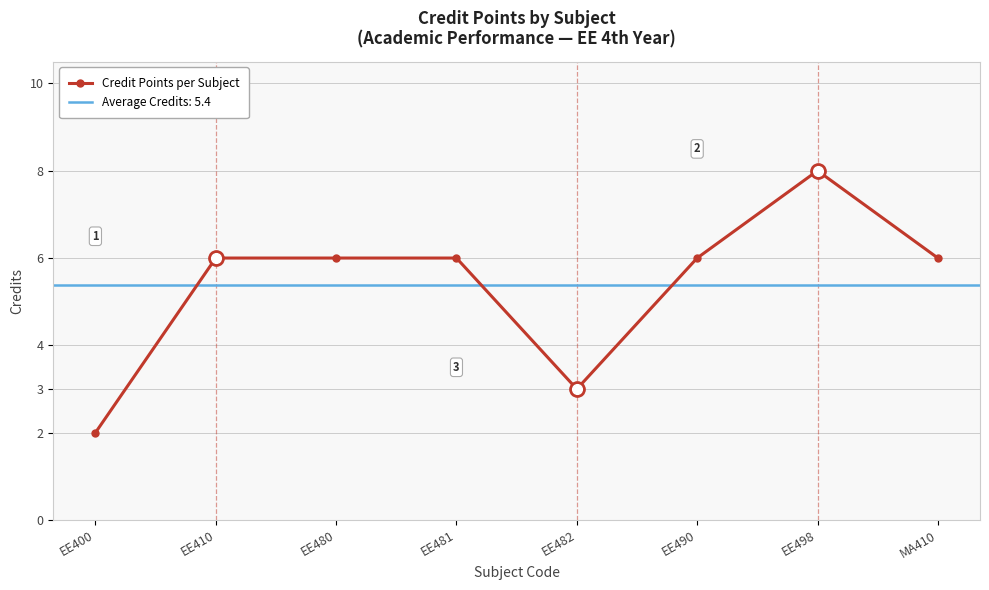

Count the values in the range 6 to 7.

5